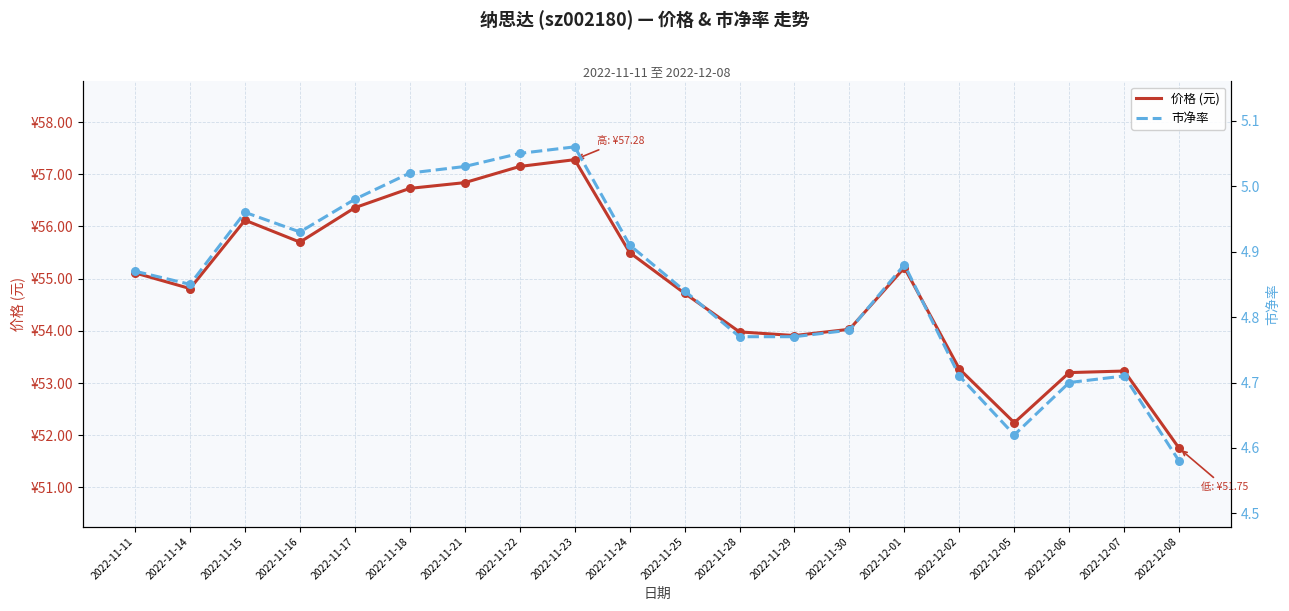

What is the total value across all series at 2022-12-05?

56.9